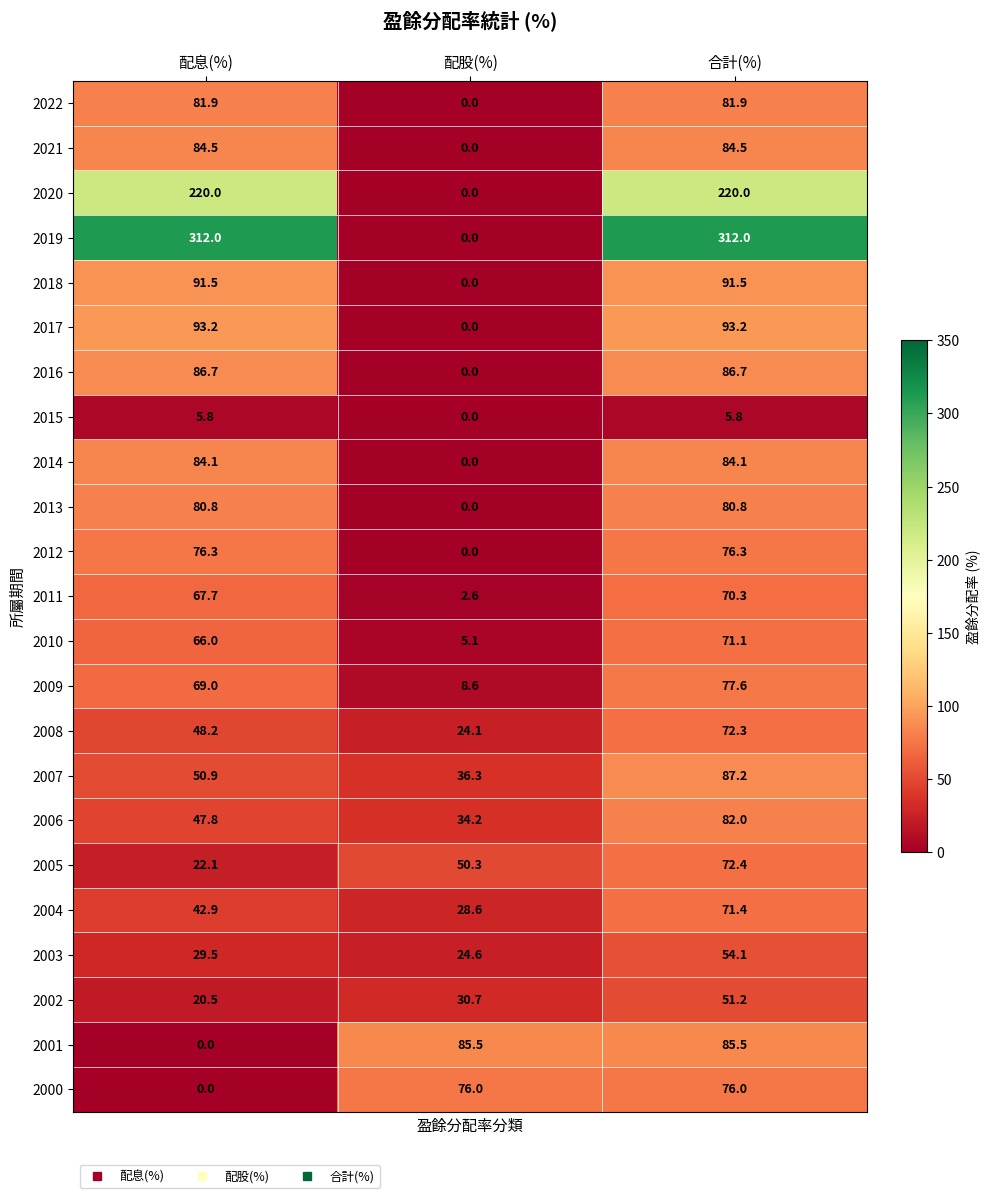

The value of 2007 at 配股(%) is 36.3. True or false?

True